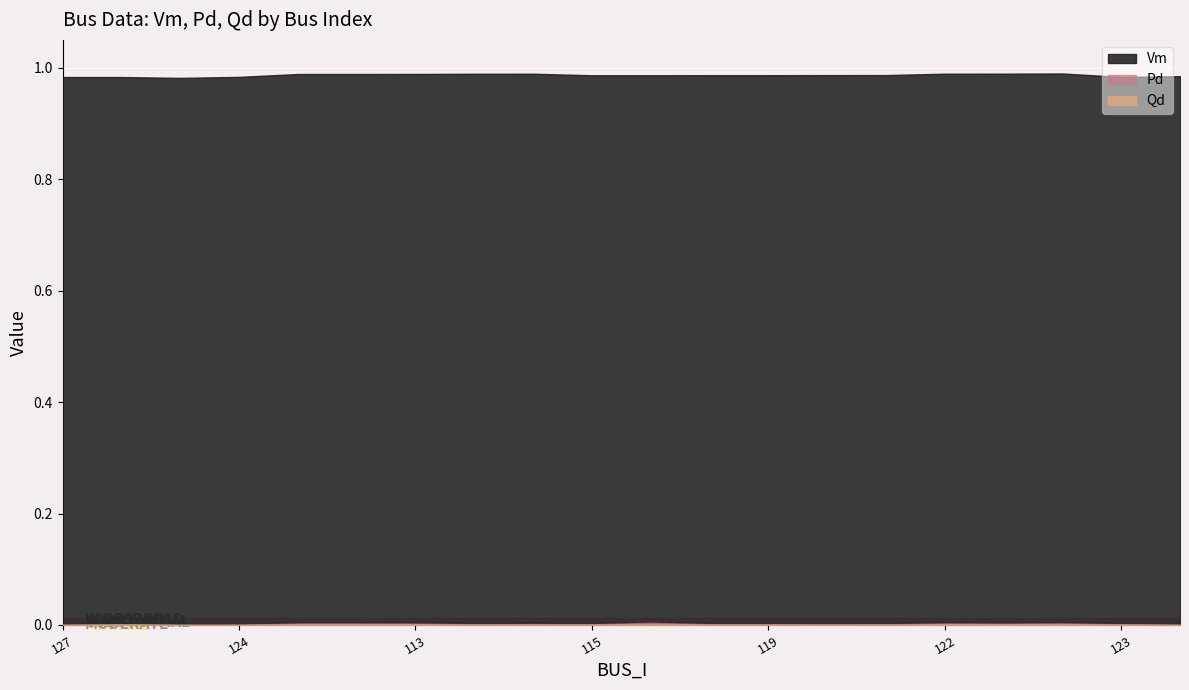

How many interior local valleys does the Vm series have?

3